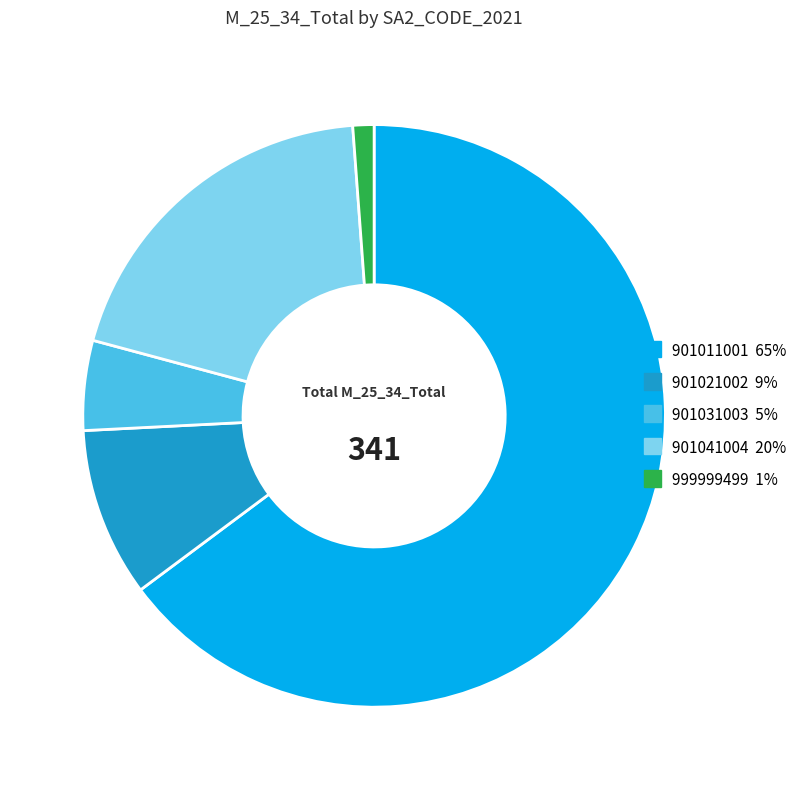

Is there a majority slice in this chart?

Yes